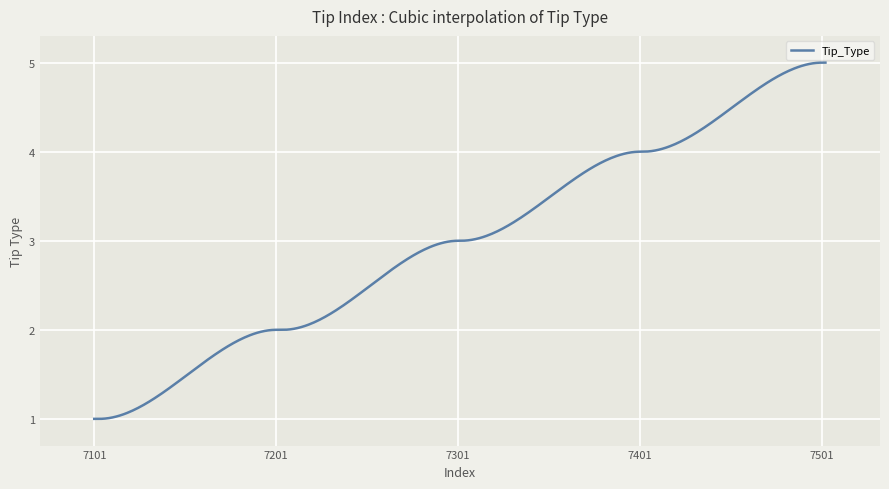

What is the maximum value shown in the chart?

5.0